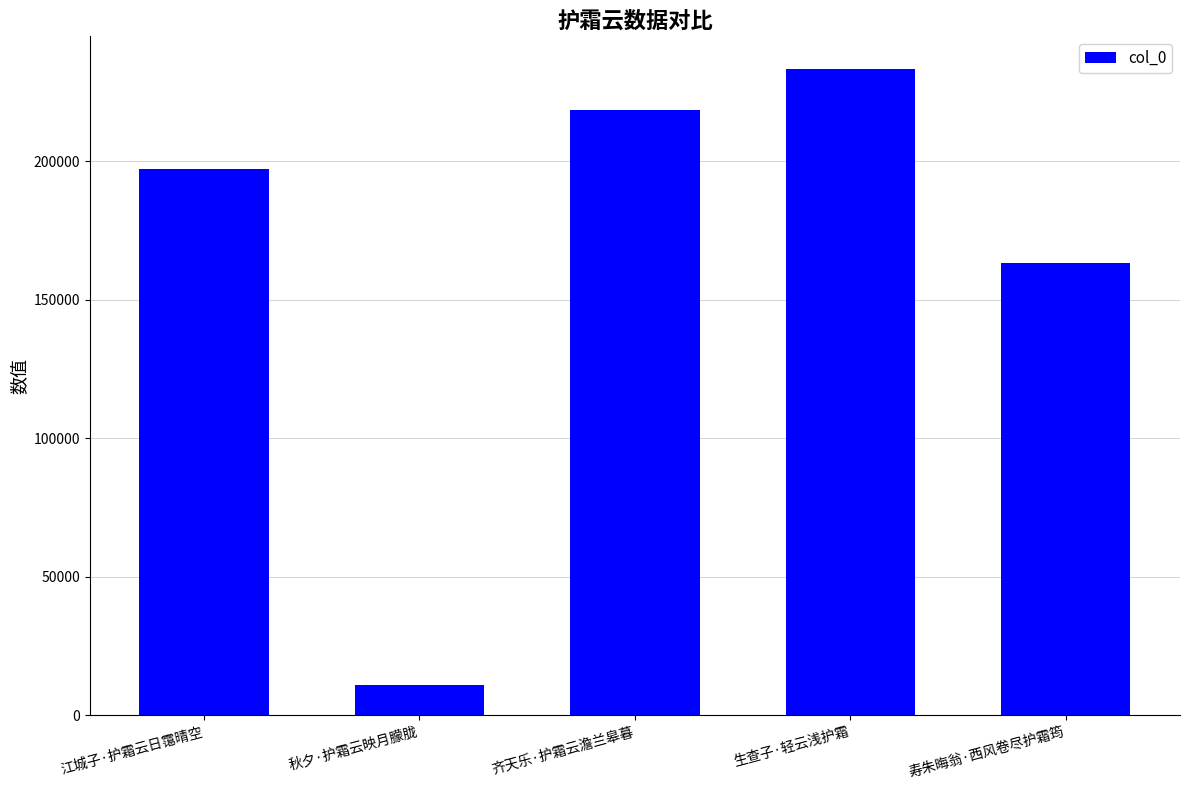

How many bars are there in total?

5